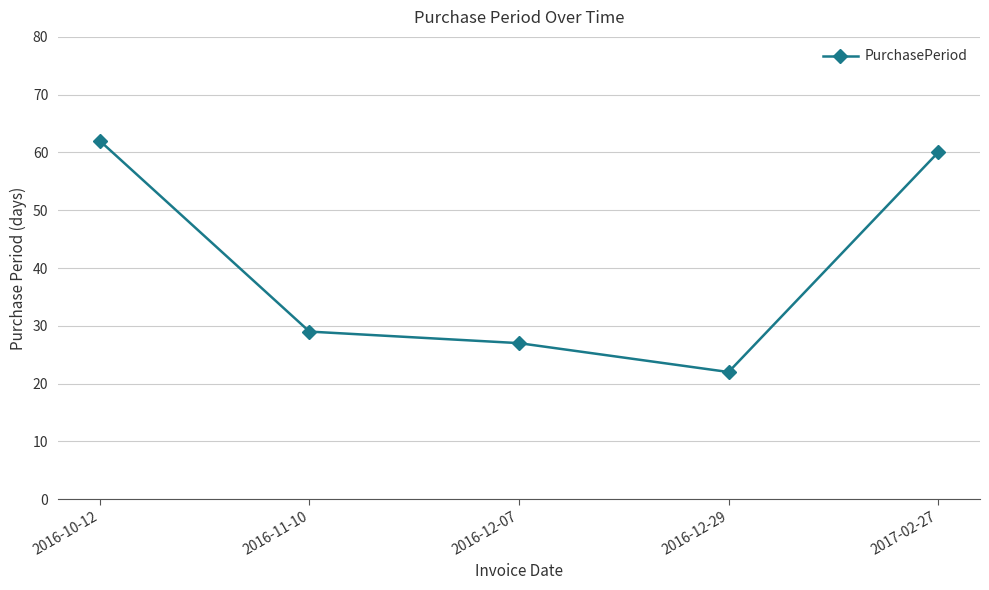

How many points are lower than both their immediate neighbors (excluding endpoints)?

1